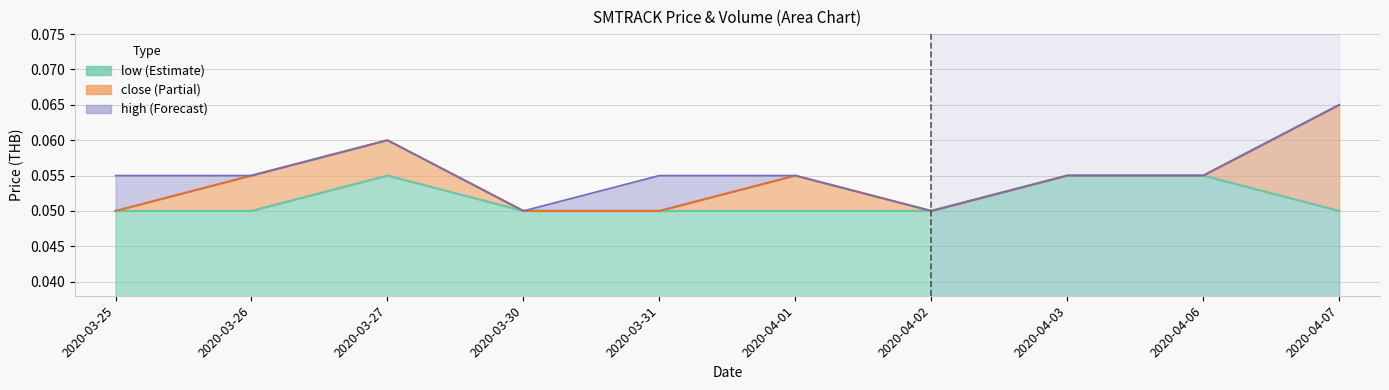

What are all the series names shown in the legend?

close, high, low